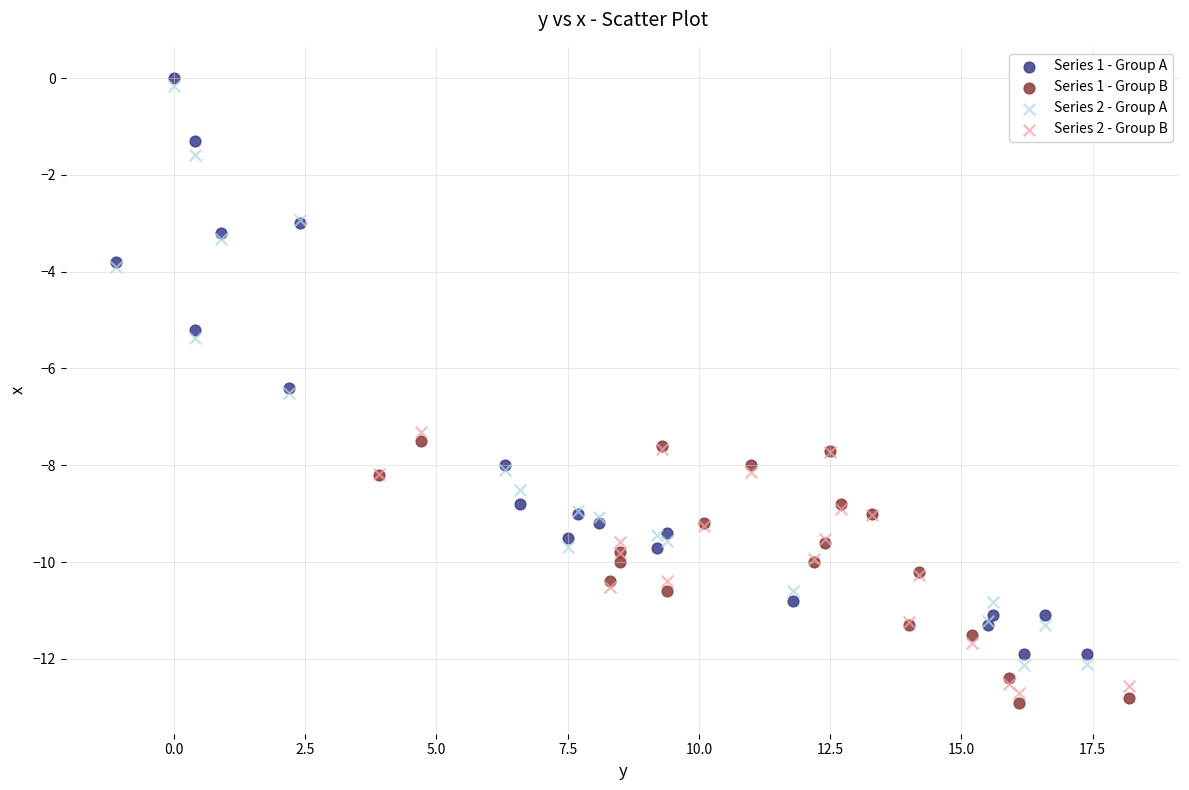

What are all the series names shown in the legend?

Series 1 - Group A, Series 1 - Group B, Series 2 - Group A, Series 2 - Group B